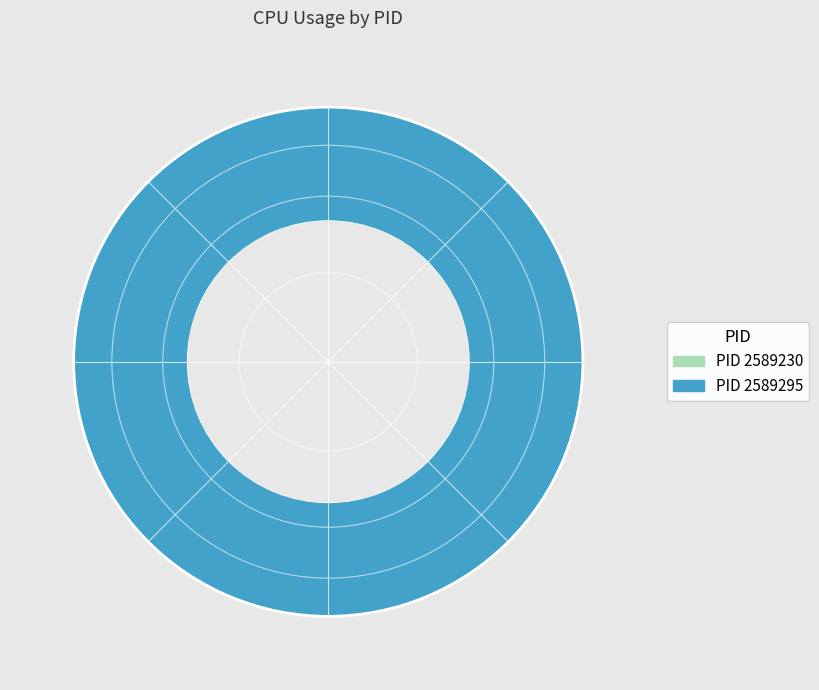

What is the change in value from 2589230 to 2589295?

+13.3